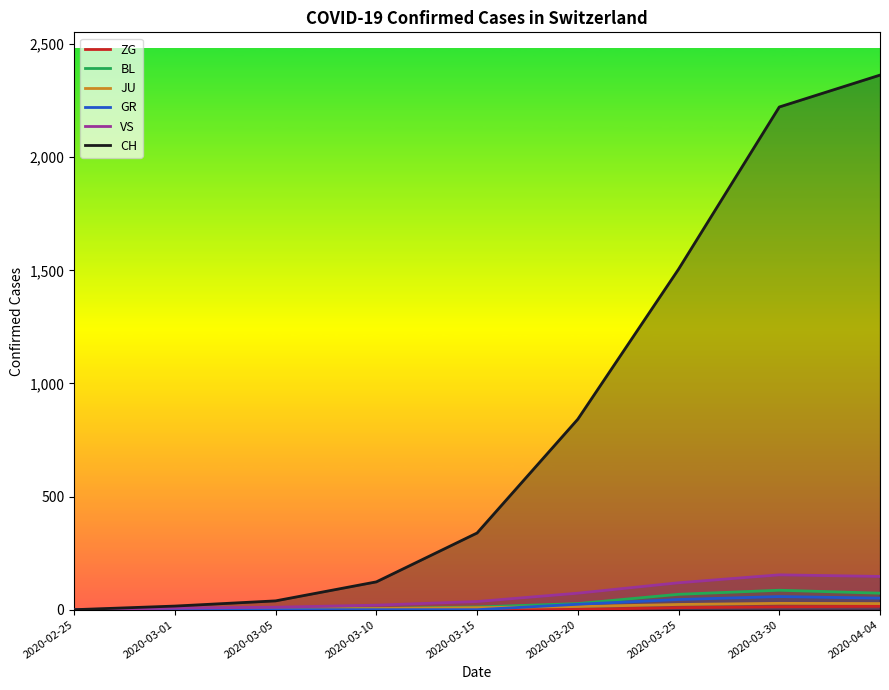

At which label is BL closest to 43?

2020-03-20